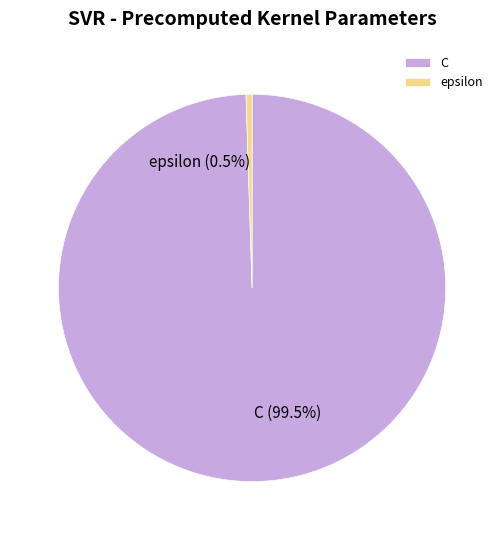

Which category has the smallest portion of the pie?

epsilon